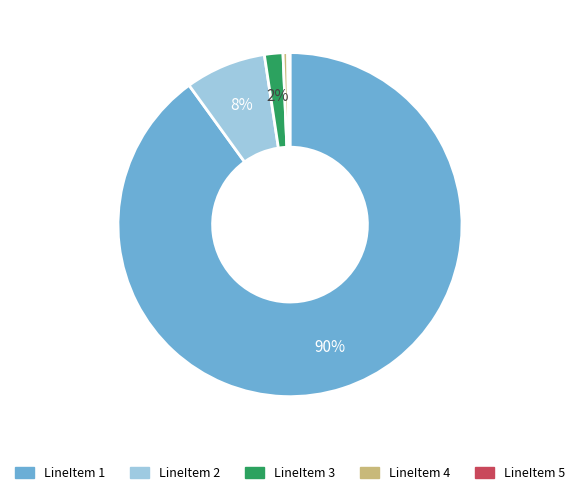

To the nearest percent, what is the average slice percentage?

20%